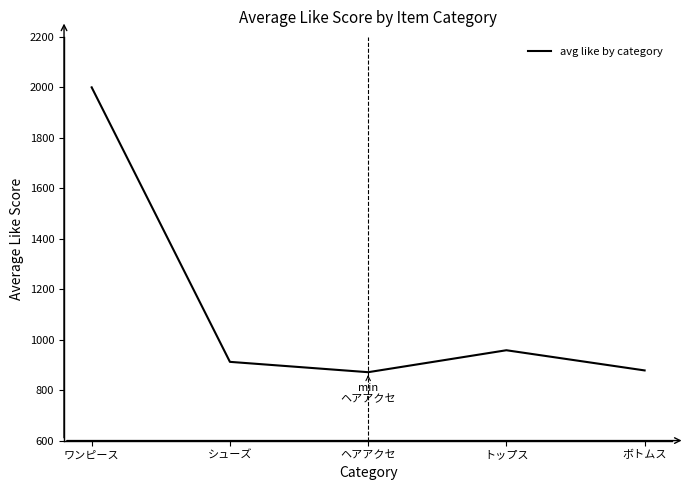

Which has a higher value, トップス or ヘアアクセ?

トップス